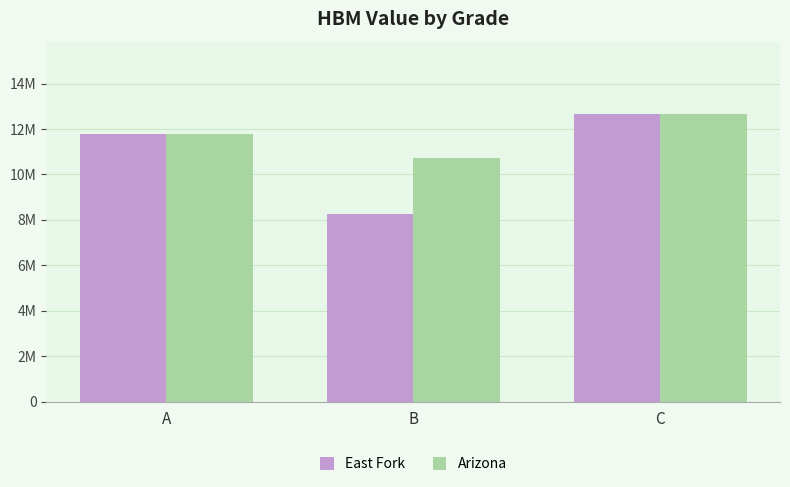

What are all the series names shown in the legend?

East Fork, Arizona